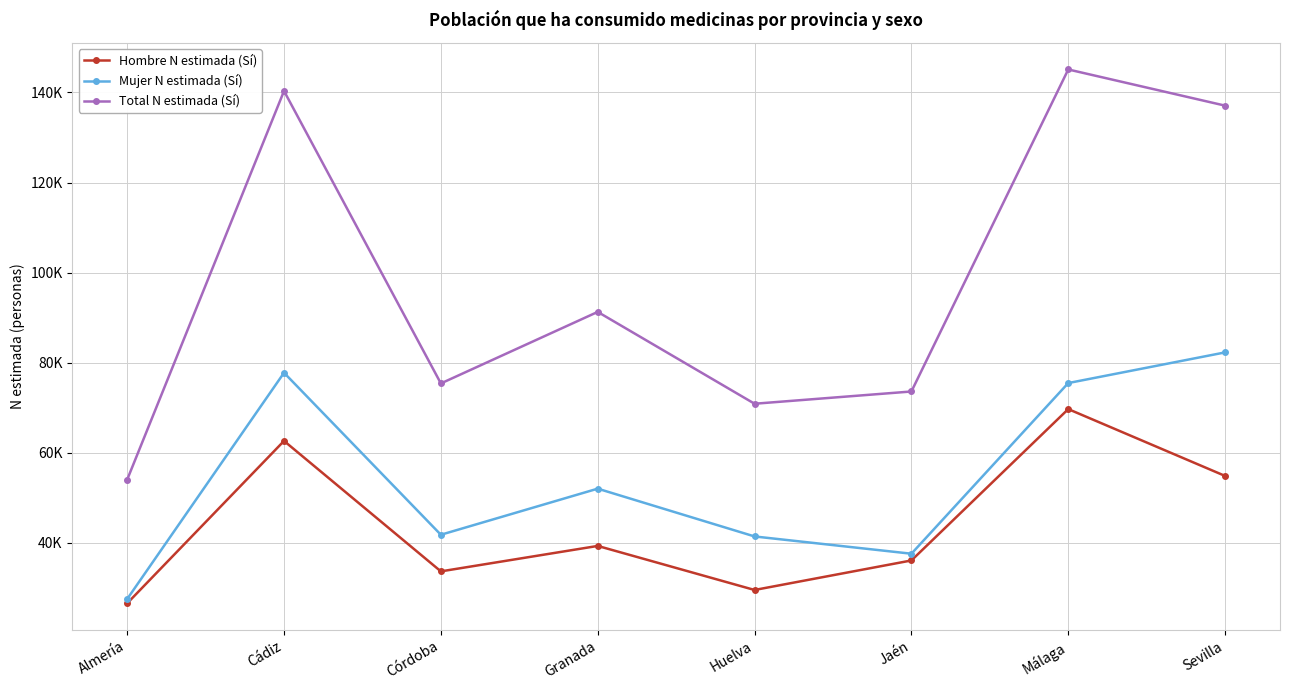

At which label is Total N estimada (Sí) closest to 99550?

Granada